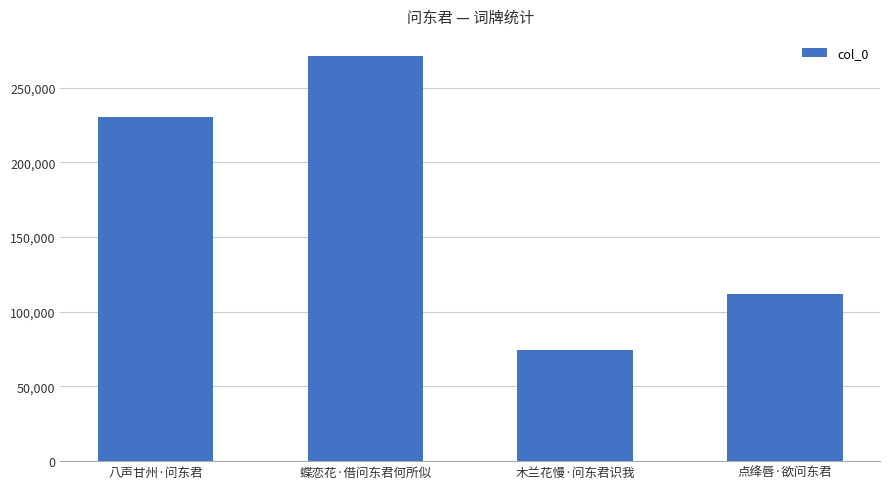

How many bars are there in total?

4